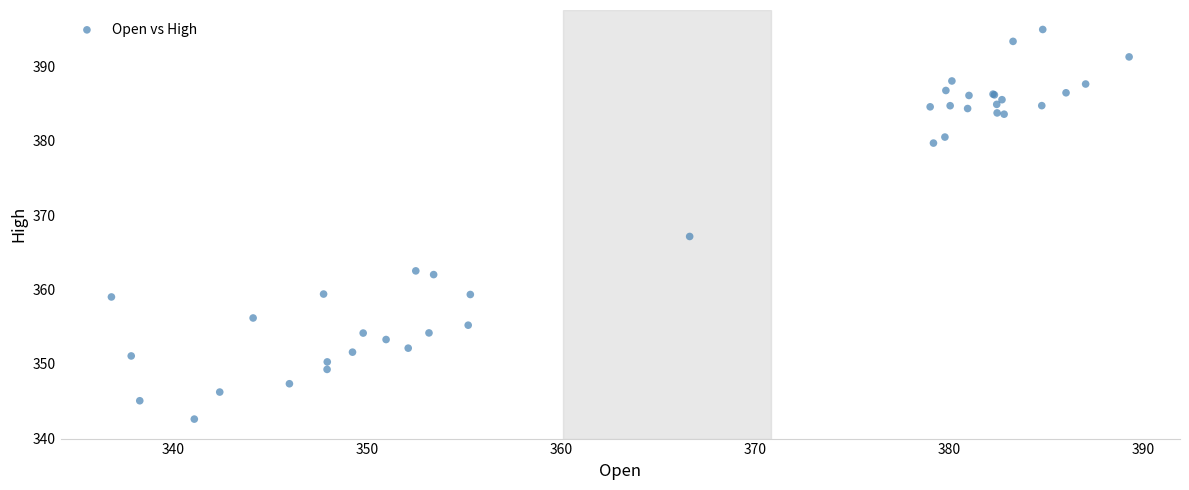

What Y value in the scatter plot is closest to 368?

367.1